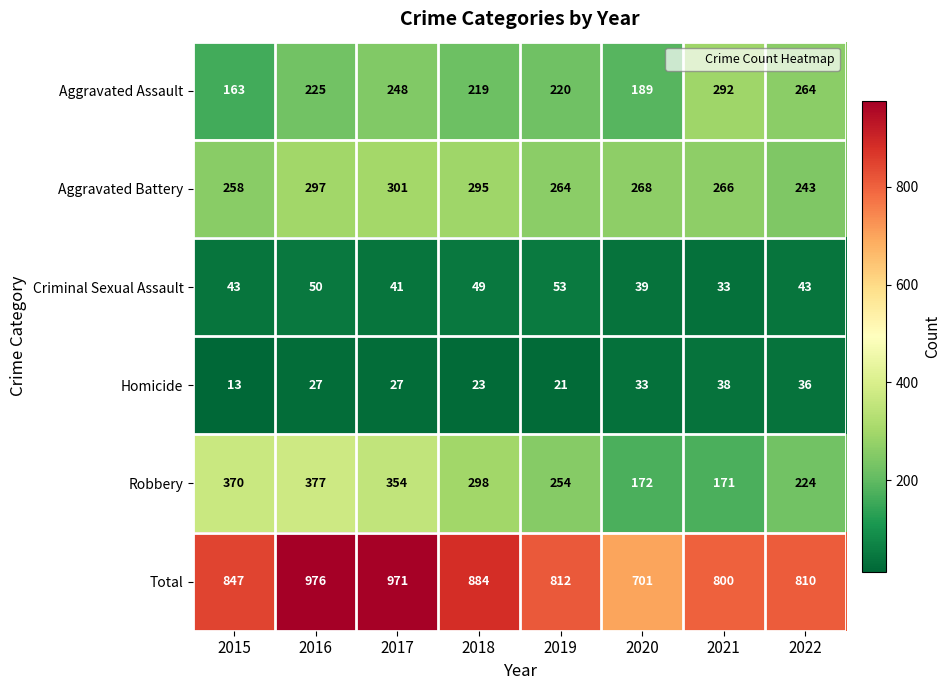

At which category is the sum across all series the highest?

2016